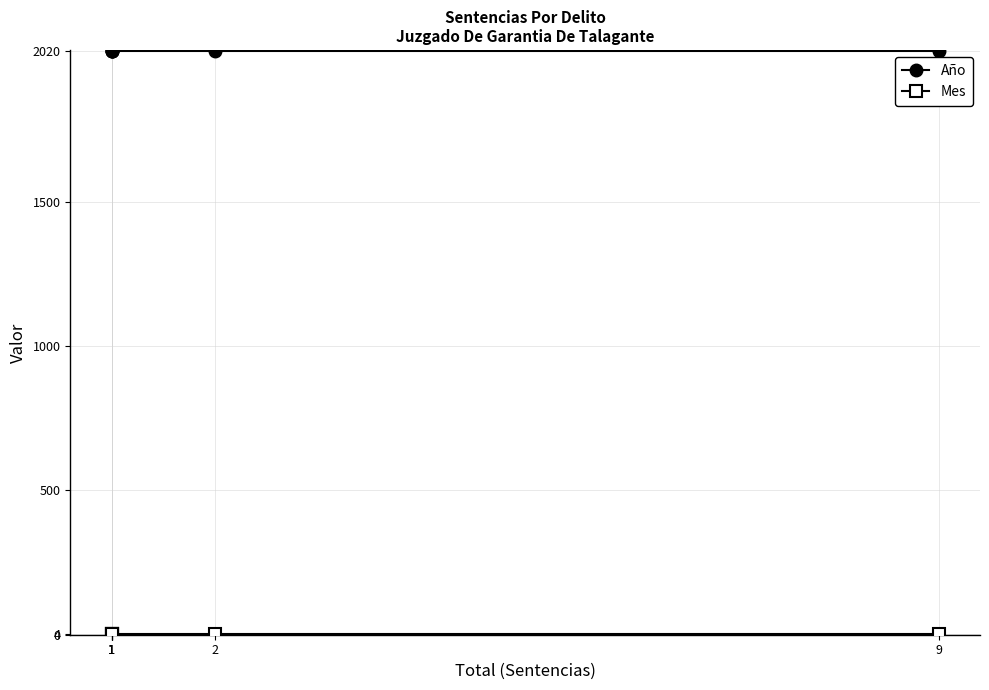

Reading left to right, transcribe all the data shown in this chart.

Año: 9=2020	2=2020	1=2020	1=2020	1=2020	1=2020
Mes: 9=4	2=4	1=4	1=4	1=4	1=4